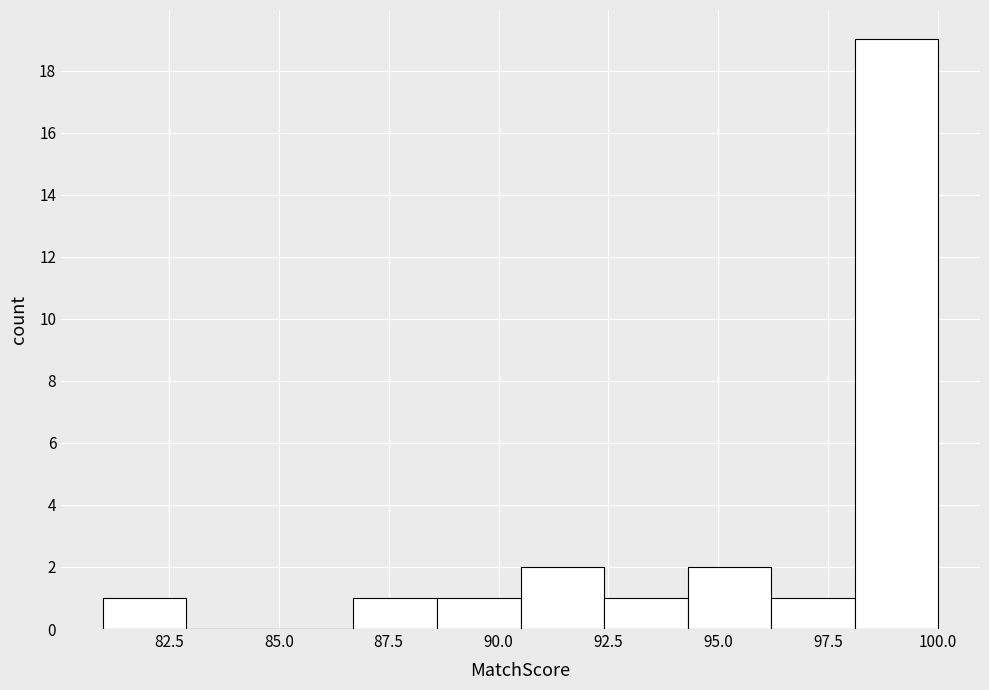

Read against the x-axis, roughly where is the centre of the tallest bar?

99.0